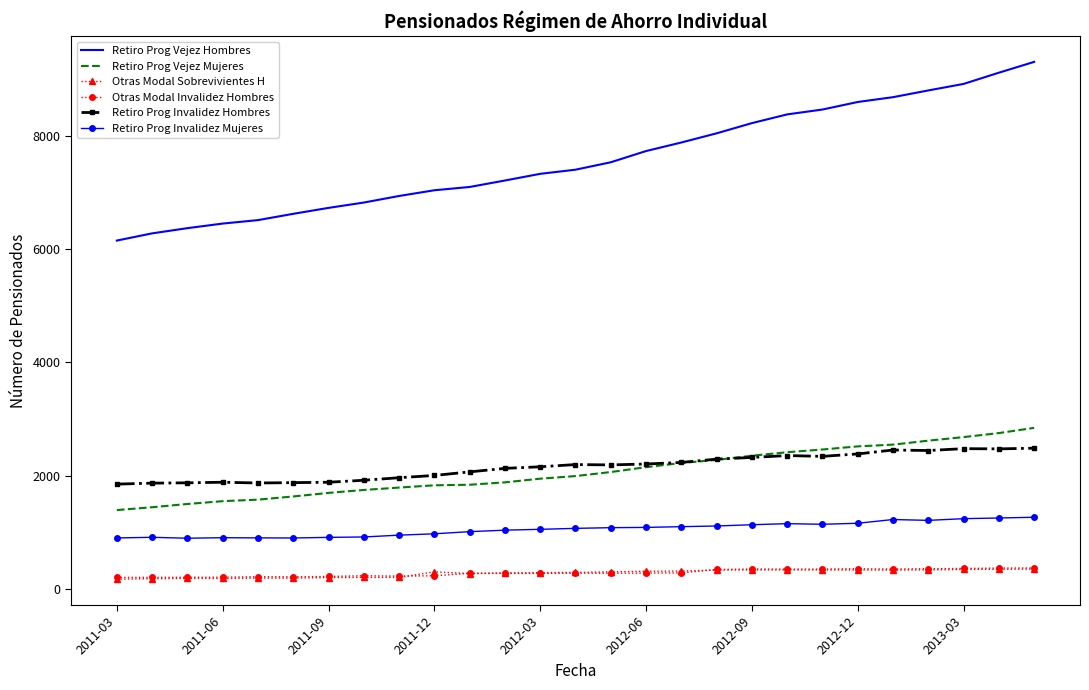

What are all the series names shown in the legend?

Retiro Prog Vejez Hombres, Retiro Prog Vejez Mujeres, Otras Modal Sobrevivientes H, Otras Modal Invalidez Hombres, Retiro Prog Invalidez Hombres, Retiro Prog Invalidez Mujeres